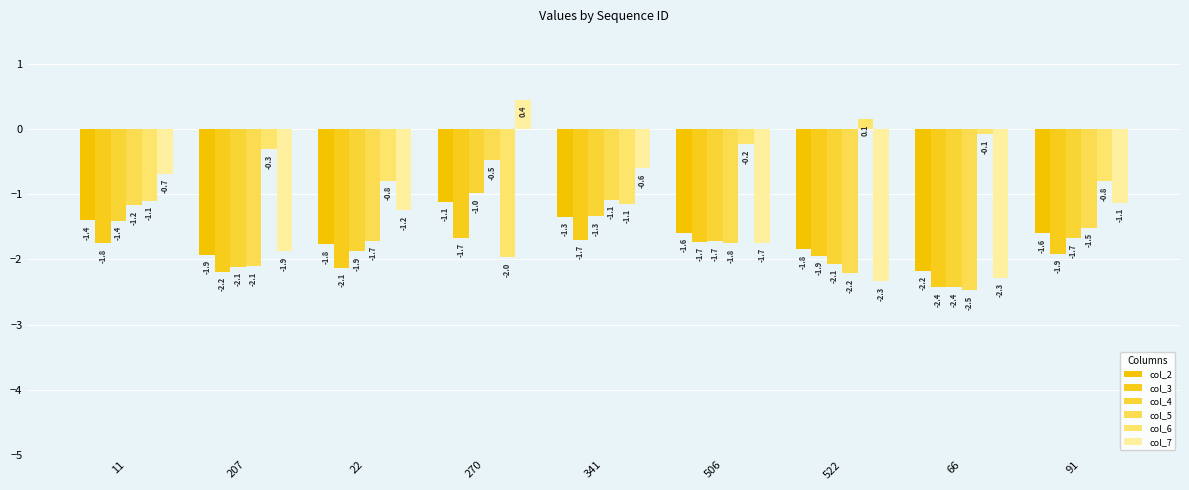

Rank the series by their maximum value, from highest to lowest.

col_7, col_6, col_5, col_4, col_2, col_3